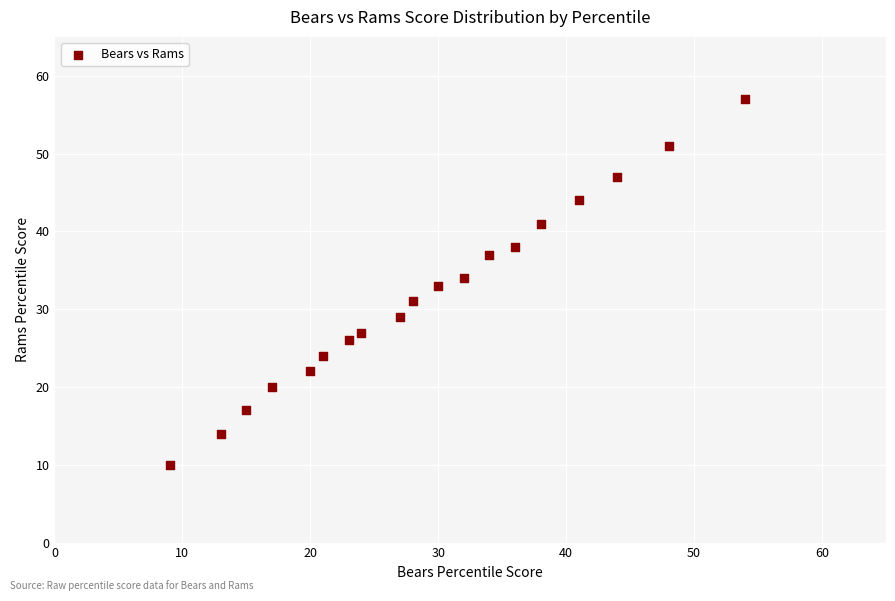

What is the range of Y values (max minus min)?

47